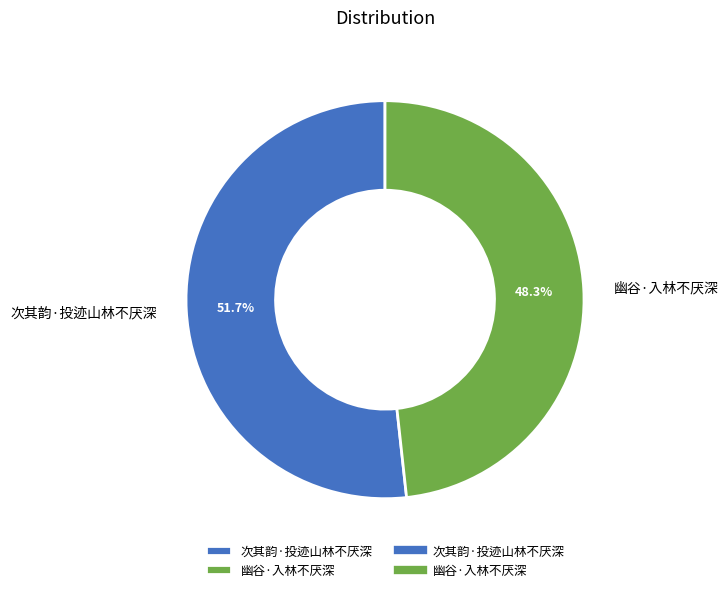

Which slice represents more than half of the pie?

次其韵·投迹山林不厌深